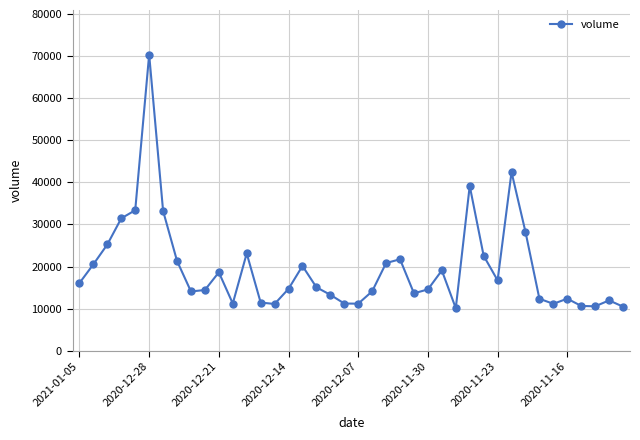

How many distinct data groups are displayed?

1